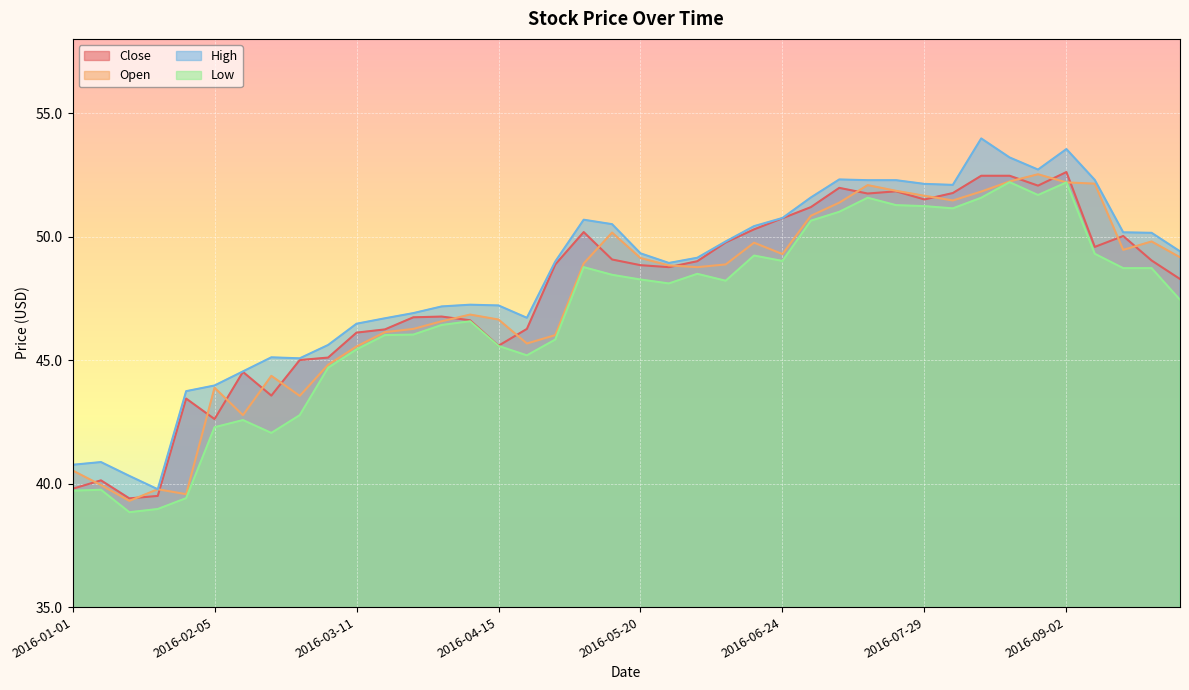

How many distinct data groups are displayed?

4